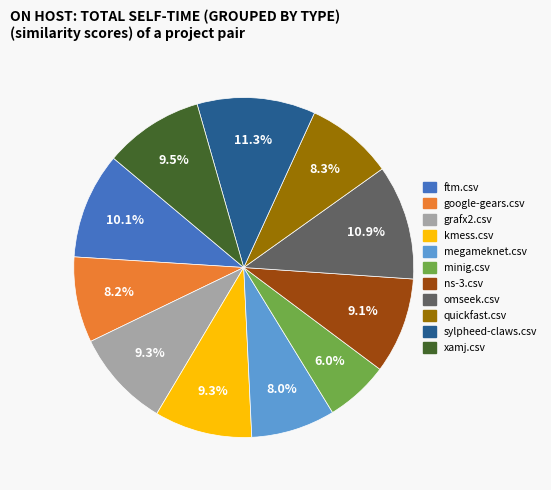

Is minig.csv the majority of the pie?

No